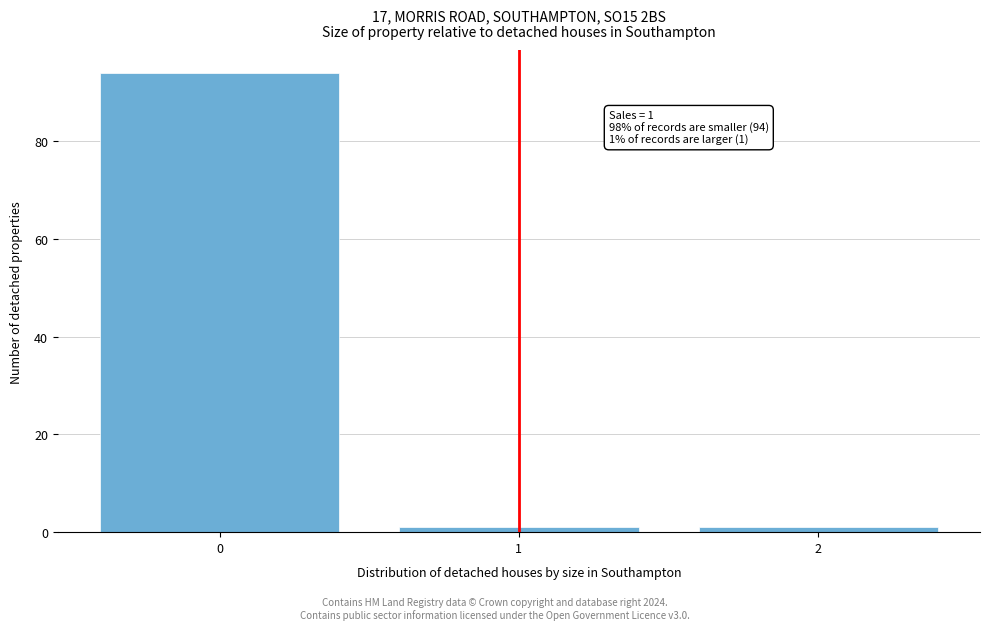

Reading left to right, list all the values displayed in this chart.

94	1	1